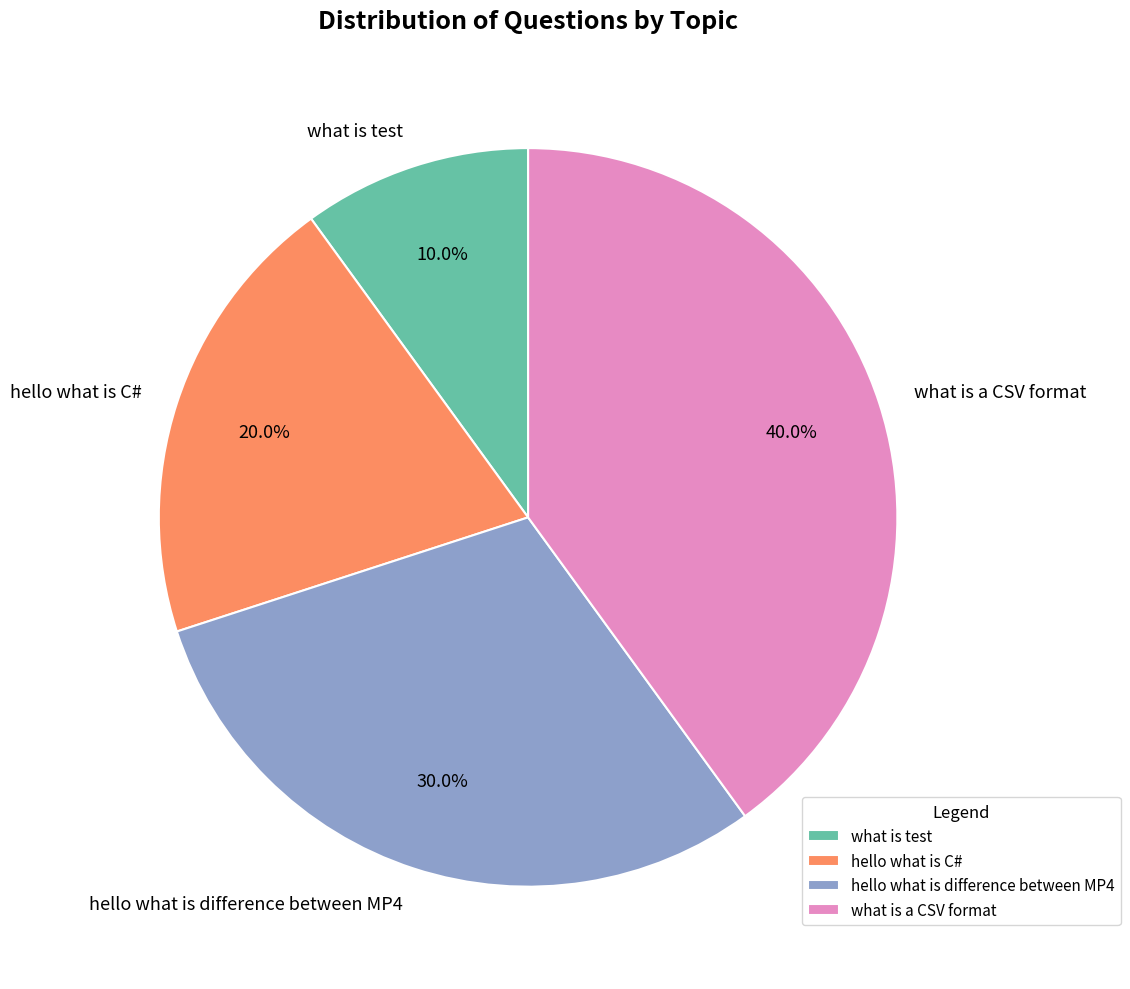

What percentage is the what is a CSV format slice, to the nearest percent?

40%